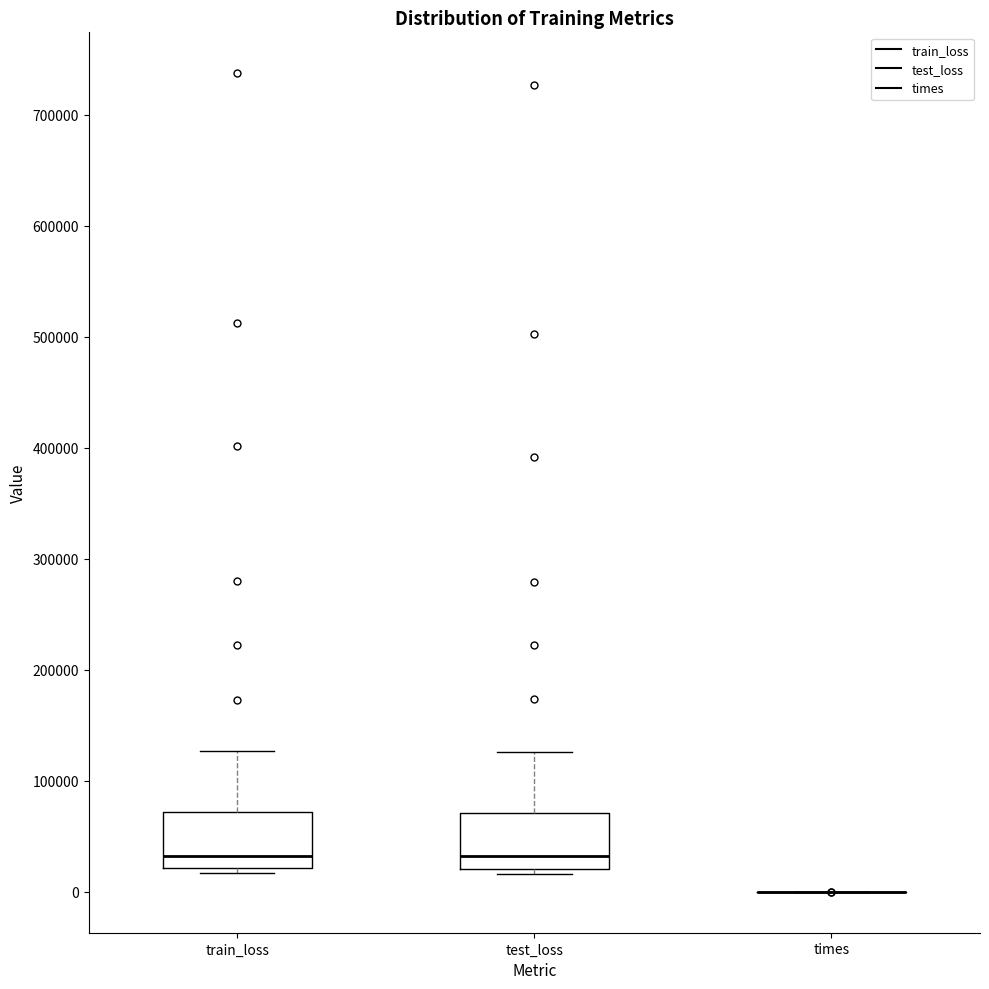

Reading left to right, transcribe this box plot: for each box, give where its median line is, the range the box spans, and where its two whiskers end, as read against the y-axis. The values are not printed on the chart, so give them approximately, as read against the axis.

train_loss: median 30000, box 20000 to 70000, whiskers 20000 (just below the box's lower edge) to 130000
test_loss: median 30000, box 20000 to 70000, whiskers 20000 (just below the box's lower edge) to 130000
times: box collapsed to a line at 0, whiskers 0 to 0